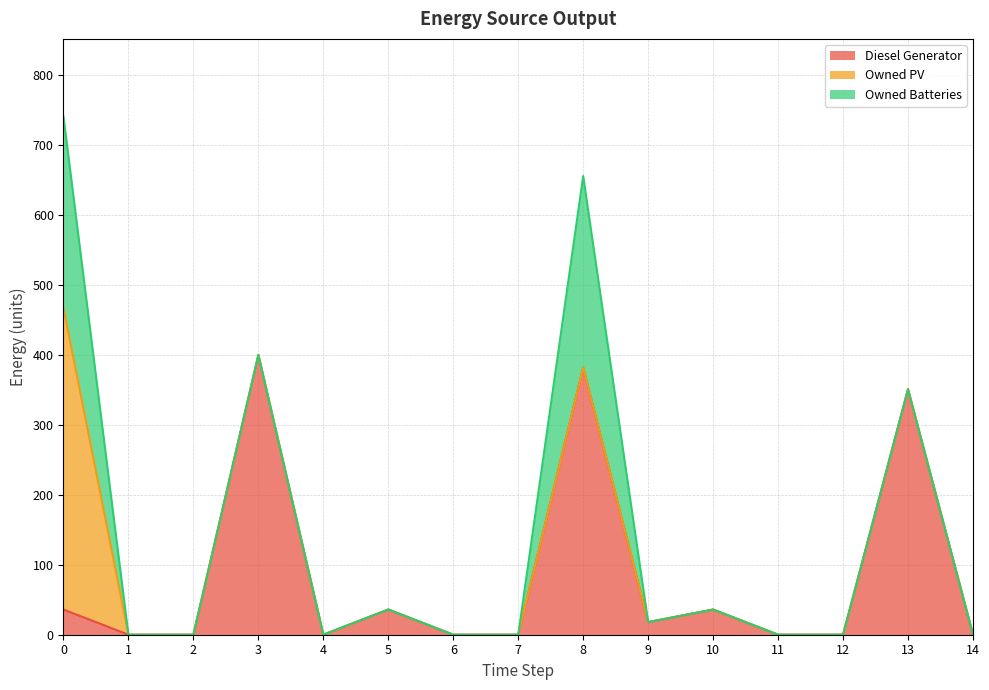

Which series changed the most between 0 and 9?

Owned PV